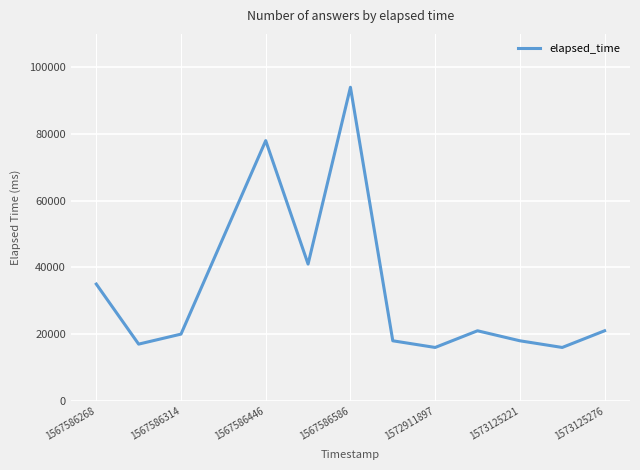

What is the difference between the maximum and minimum values?

78000